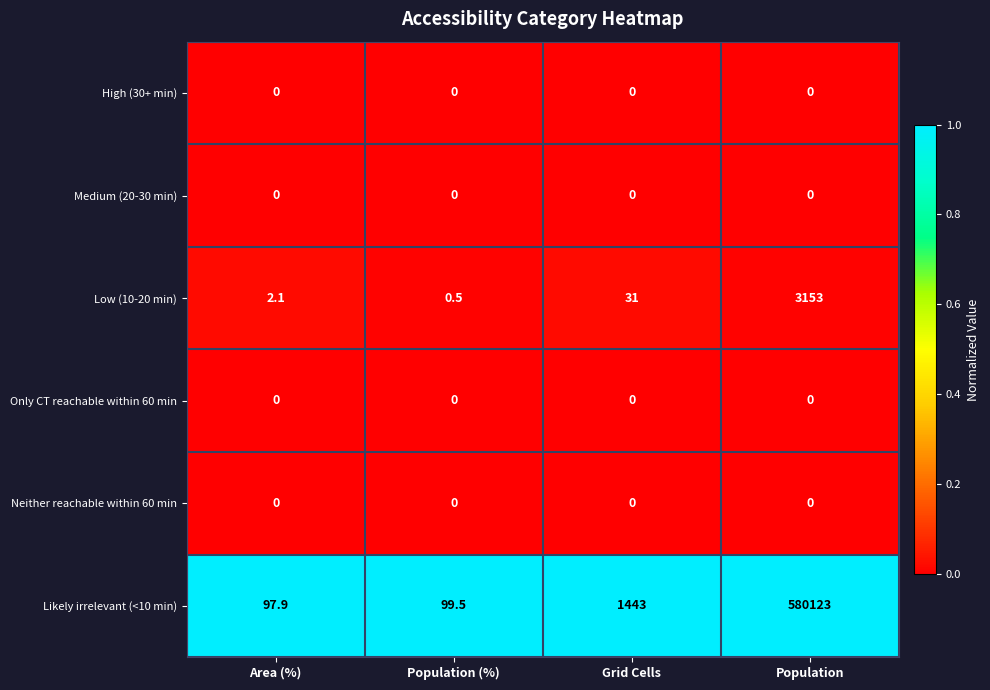

Reading left to right, what are all the values shown in this chart?

High (30+ min): 0.0	0.0	0.0	0.0
Medium (20-30 min): 0.0	0.0	0.0	0.0
Low (10-20 min): 2.1	0.5	31.0	3153.0
Only CT reachable within 60 min: 0.0	0.0	0.0	0.0
Neither reachable within 60 min: 0.0	0.0	0.0	0.0
Likely irrelevant (<10 min): 97.9	99.5	1443.0	580123.0